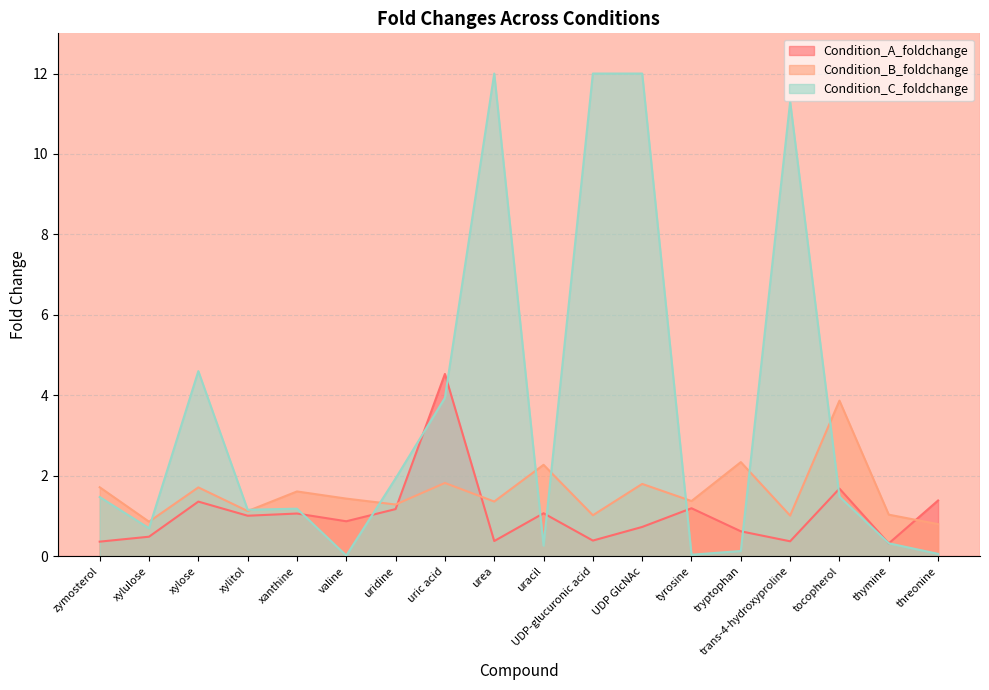

At which label does Condition_B_foldchange reach its peak?

tocopherol